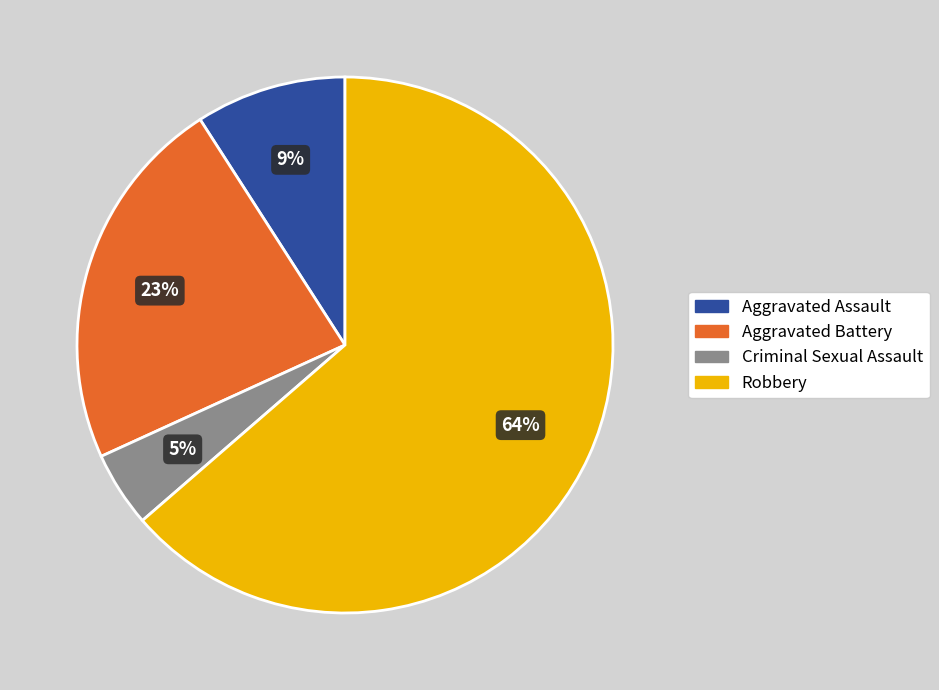

How many slices are in this pie chart?

4